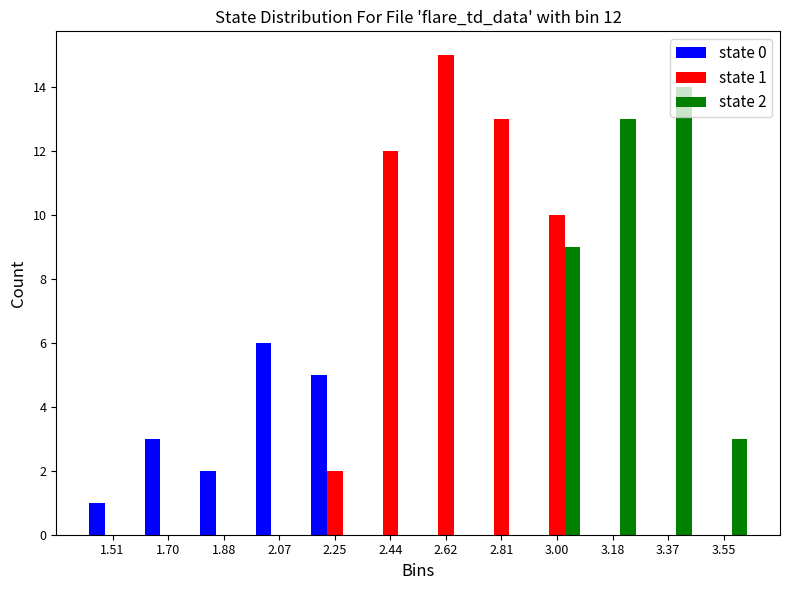

In the state 2 series, which range on the x-axis has the tallest bar?

3.28 to 3.46